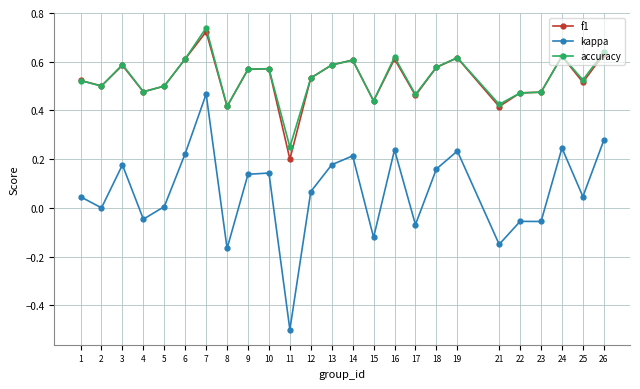

The kappa series shows 0.1 at 6. True or false?

False